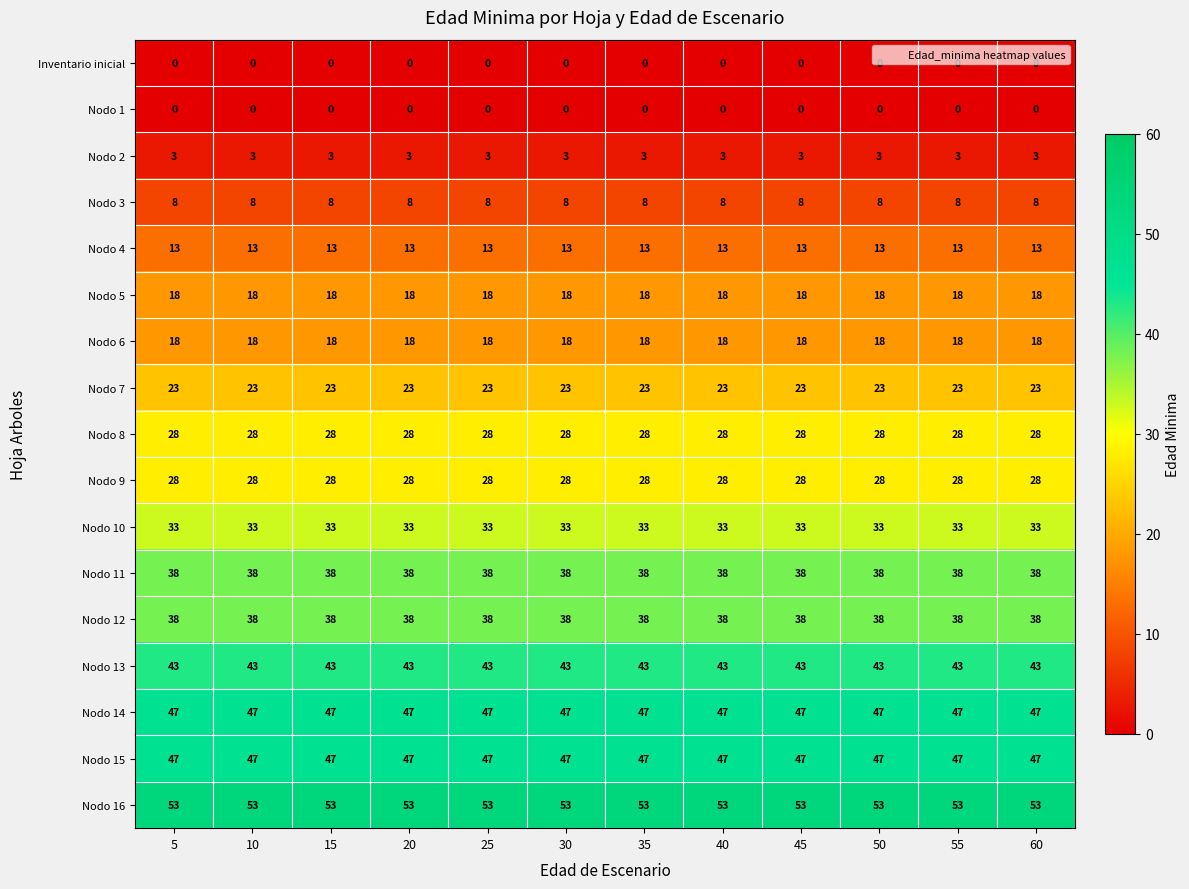

What is the sum of all Nodo 7 values?

276